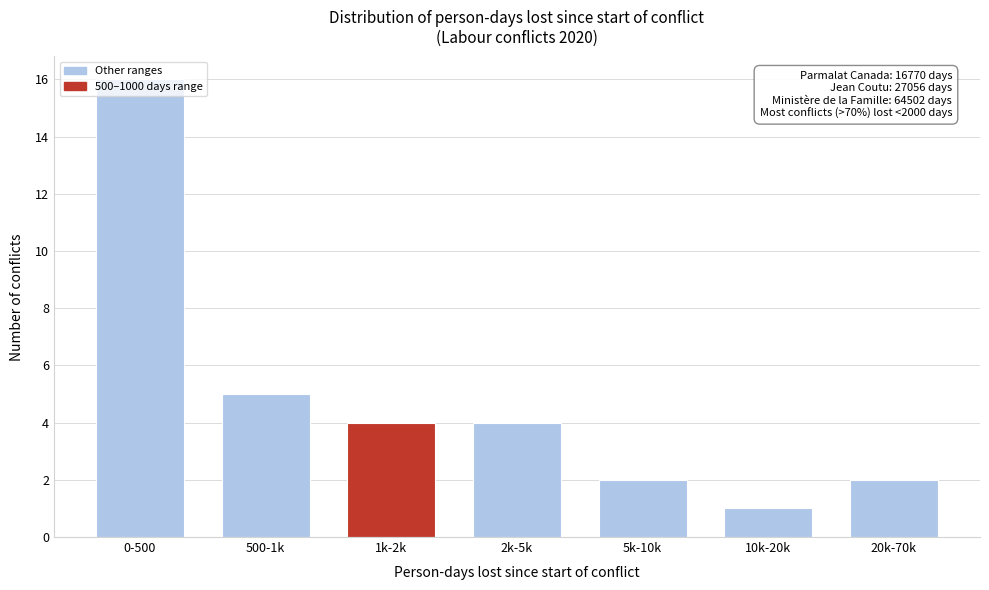

What is the sum of all values?

34